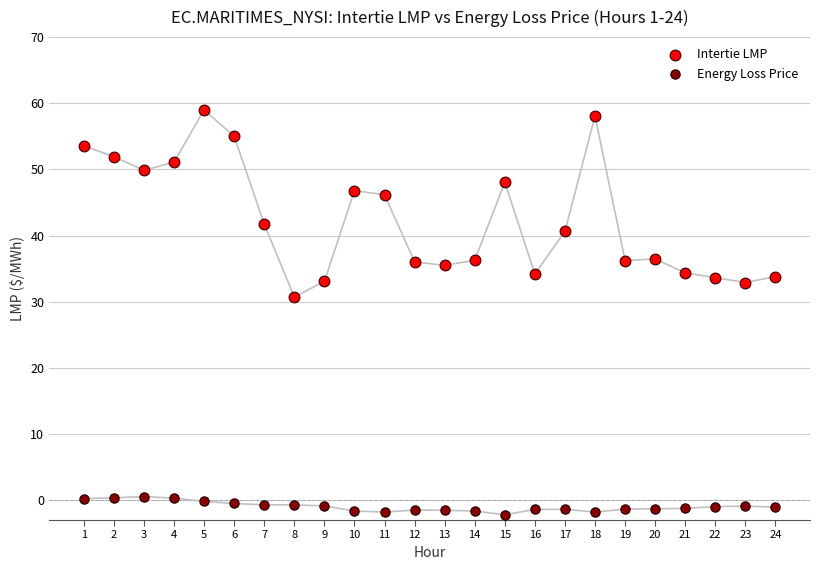

What are all the series names shown in the legend?

Intertie LMP, Energy Loss Price